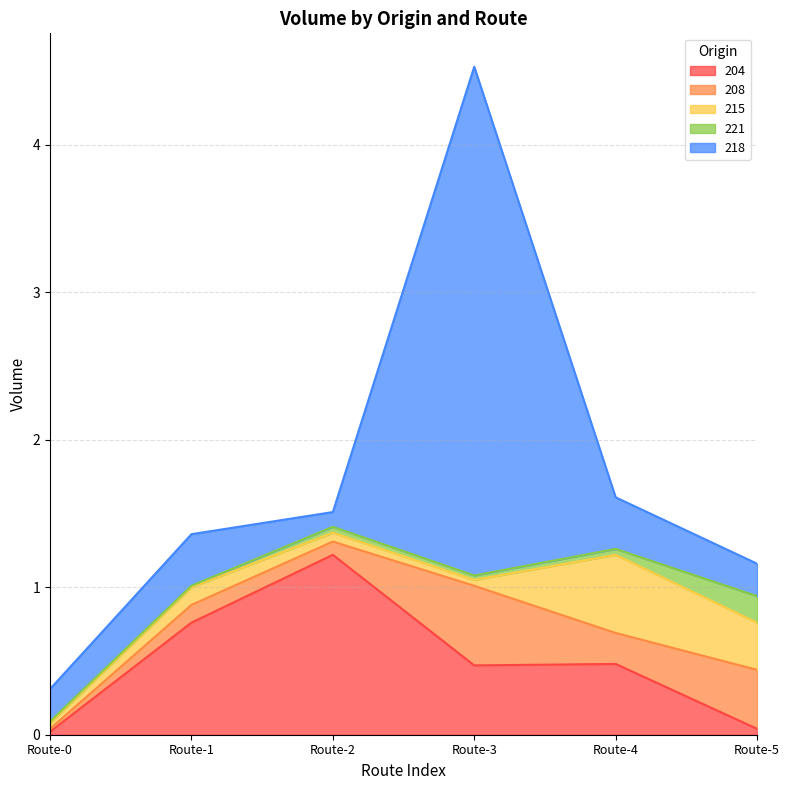

The value of 204 at Route-0 is 0.0. True or false?

True